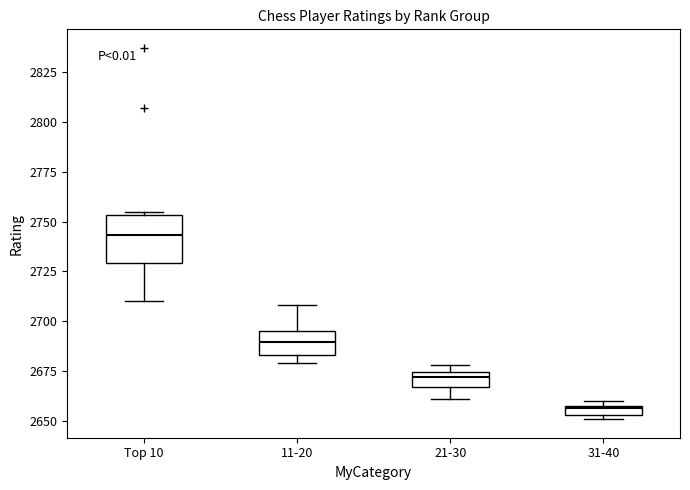

Where does the median line of the box for 11-20 sit on the y-axis? The values are not printed on the chart, so give them approximately, as read against the axis.

2690